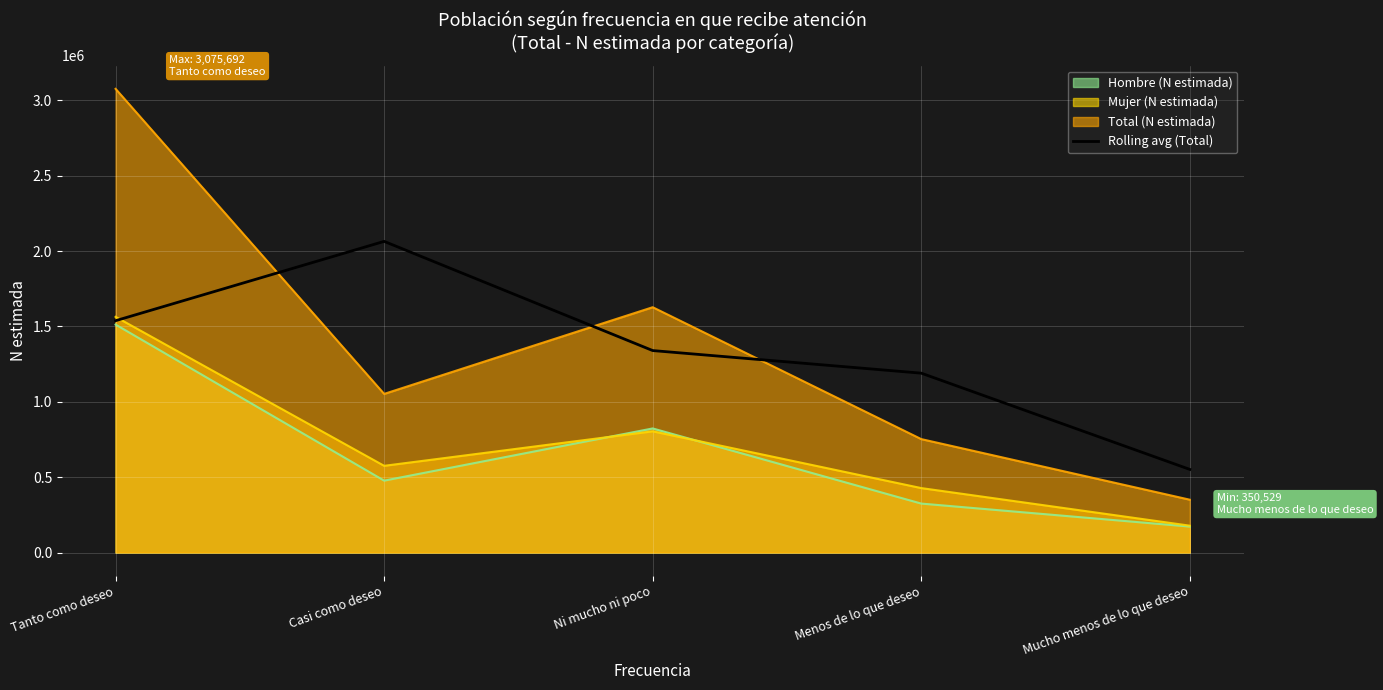

Which series changed the most between Tanto como deseo and Ni mucho ni poco?

Total (N estimada)